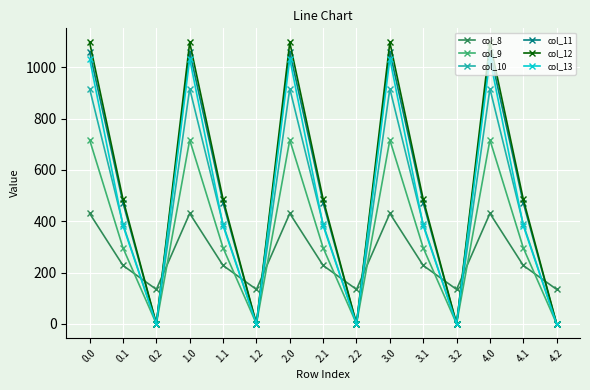

What is the value of the col_13 point at the 4th from the left?

1032.9